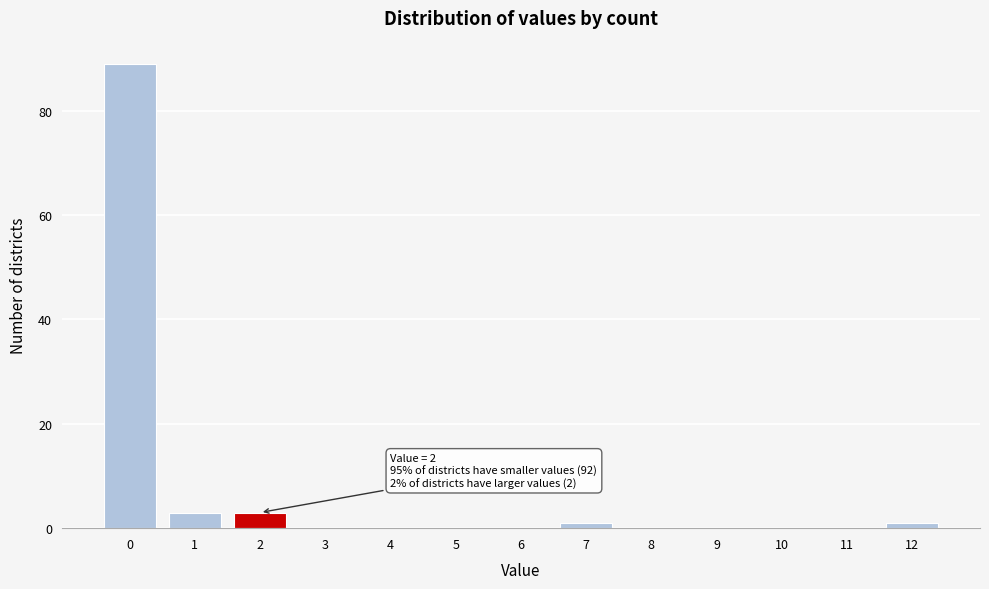

Reading left to right, extract all data points from this chart.

0=89	1=3	2=3	3=0	4=0	5=0	6=0	7=1	8=0	9=0	10=0	11=0	12=1